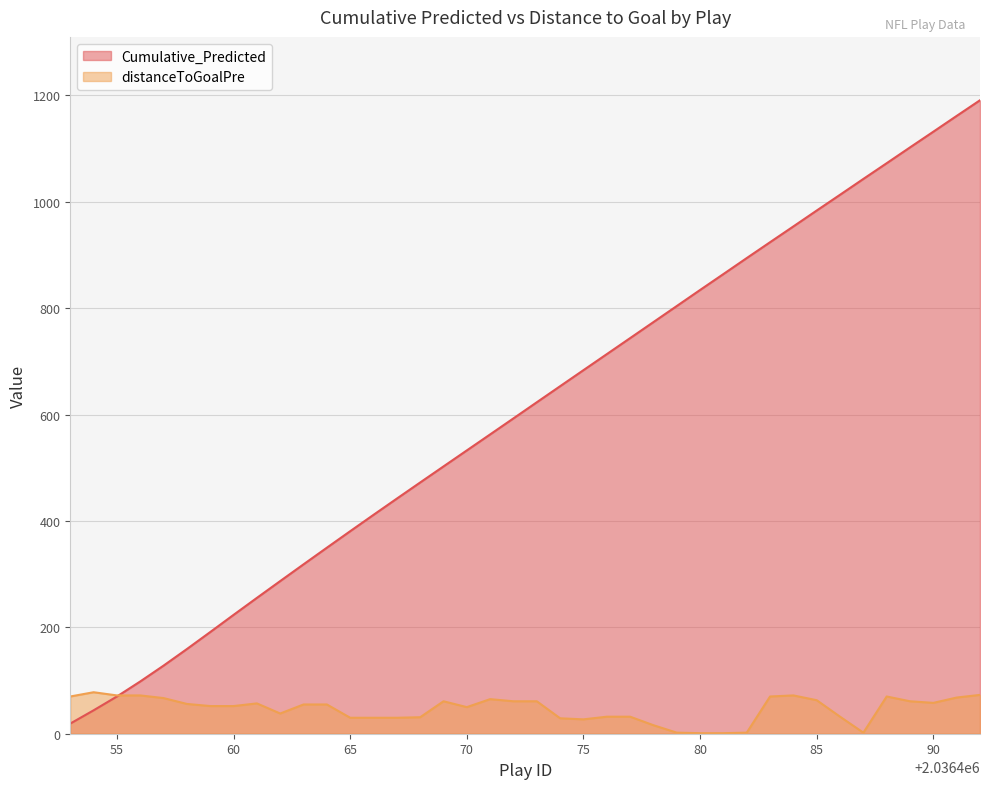

What is the maximum value for distanceToGoalPre?

78.0